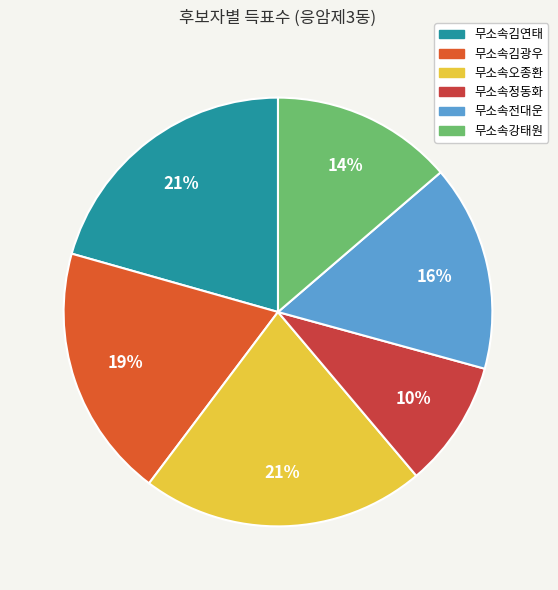

Is 무소속강태원 the majority of the pie?

No